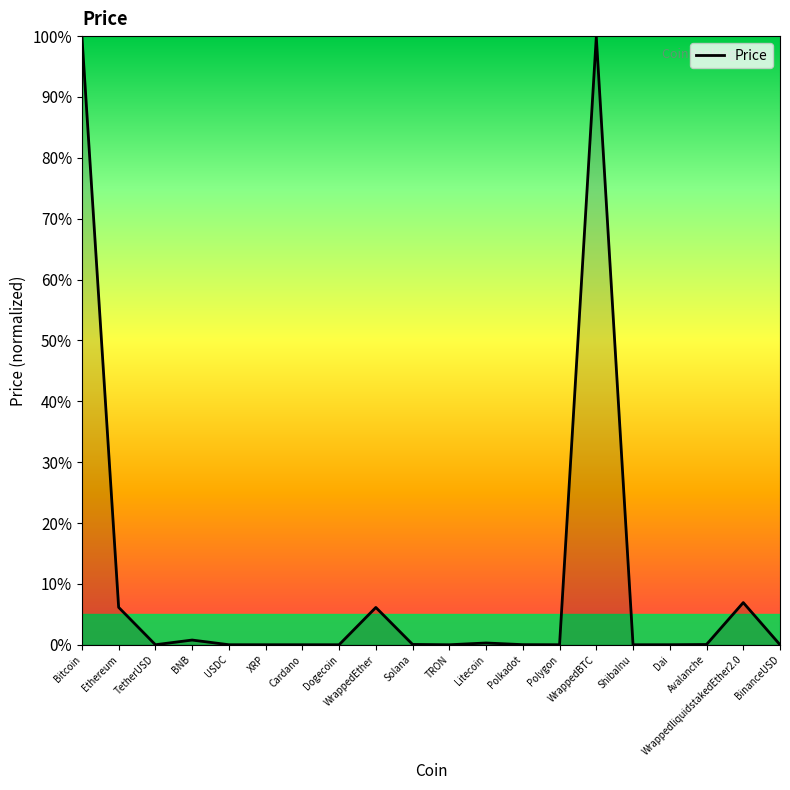

Which has a higher value, Ethereum or WrappedBTC?

WrappedBTC